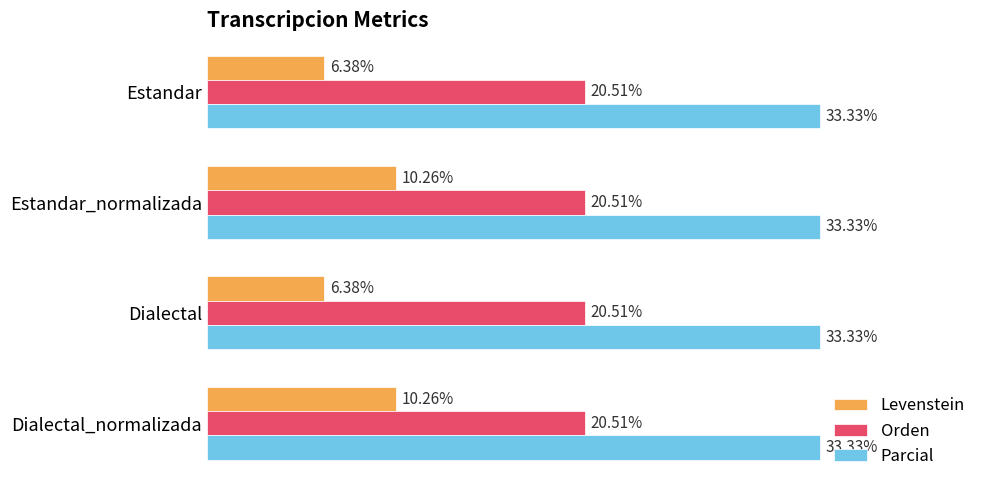

Between Dialectal and Dialectal_normalizada, which series saw the biggest shift?

Levenstein